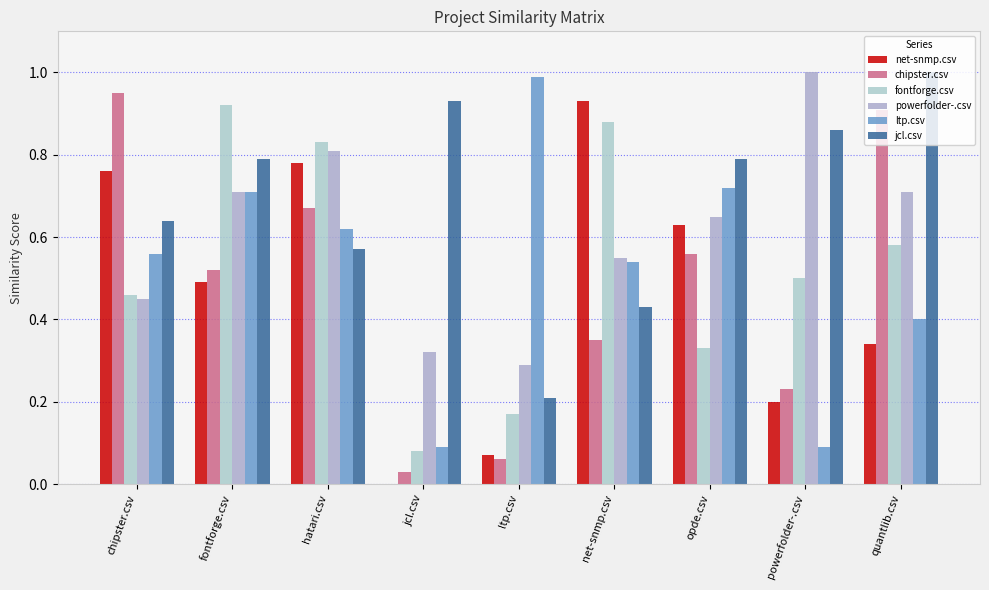

What are all the series names shown in the legend?

net-snmp.csv, chipster.csv, fontforge.csv, powerfolder-.csv, ltp.csv, jcl.csv